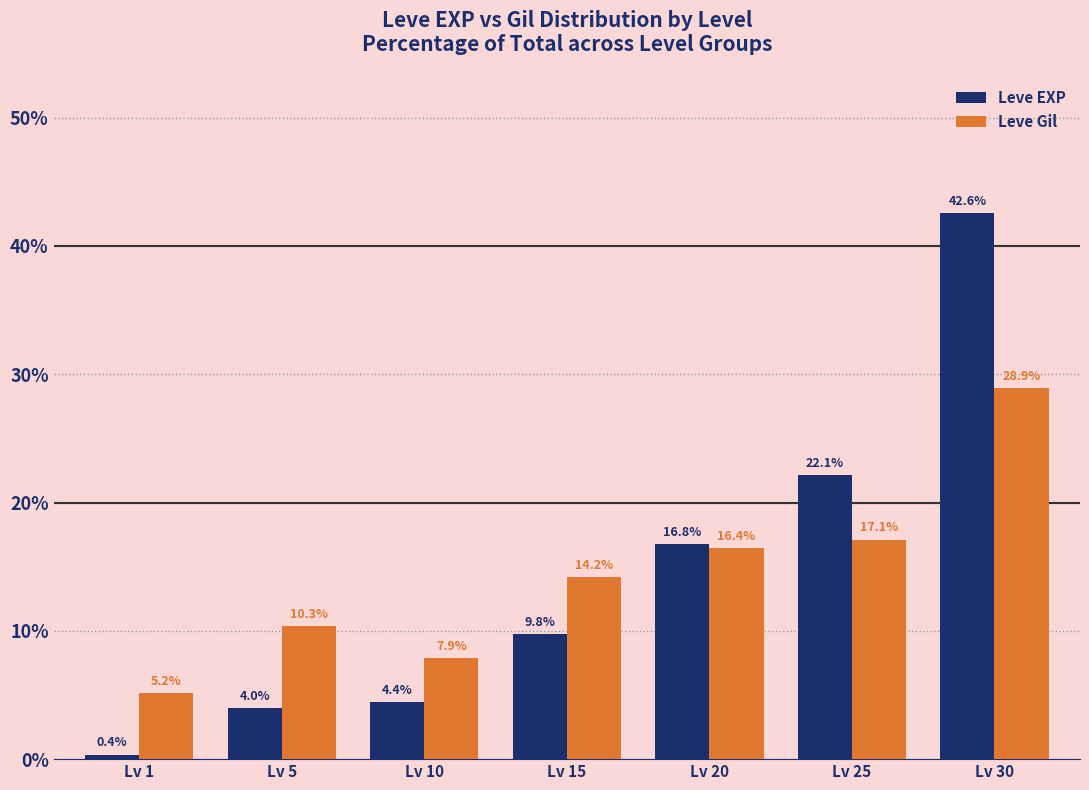

Rank the series at Lv 10 from highest to lowest value.

Leve Gil, Leve EXP